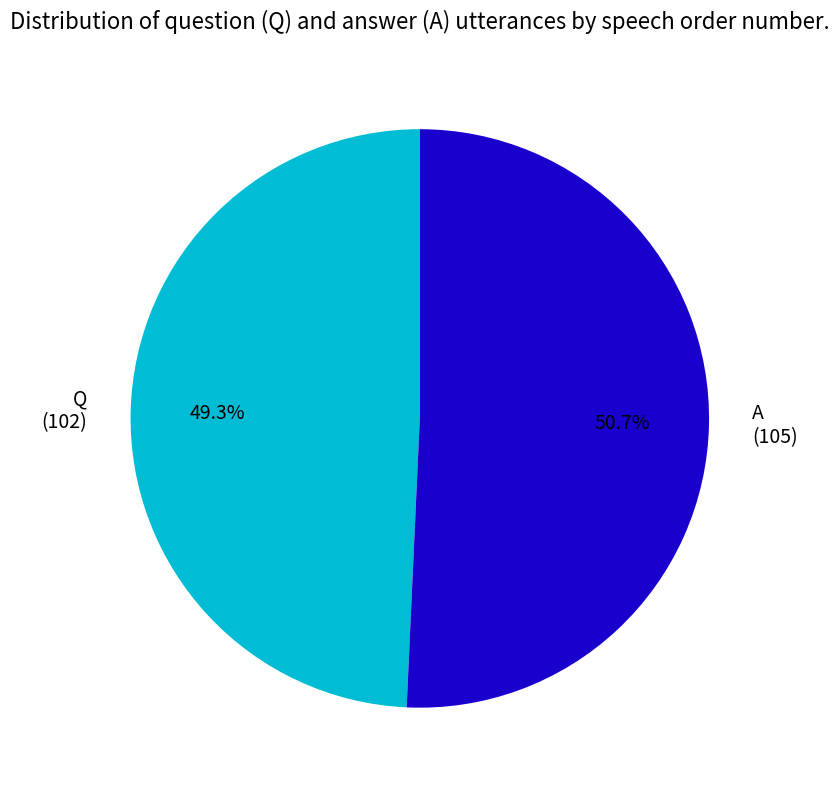

How many segments does this pie chart have?

2